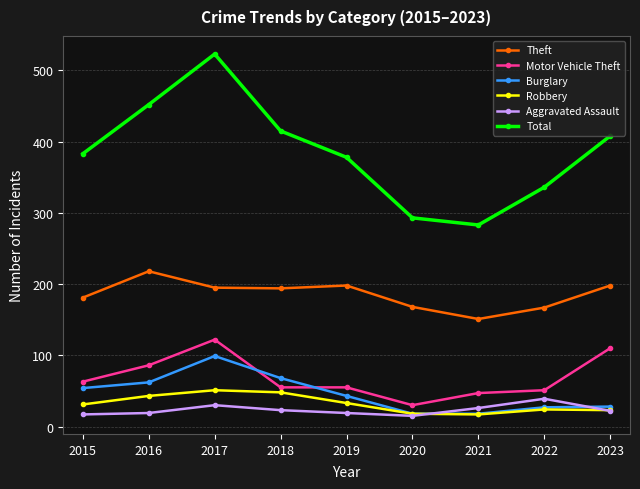

At which category does the chart reach its peak across all series?

2017